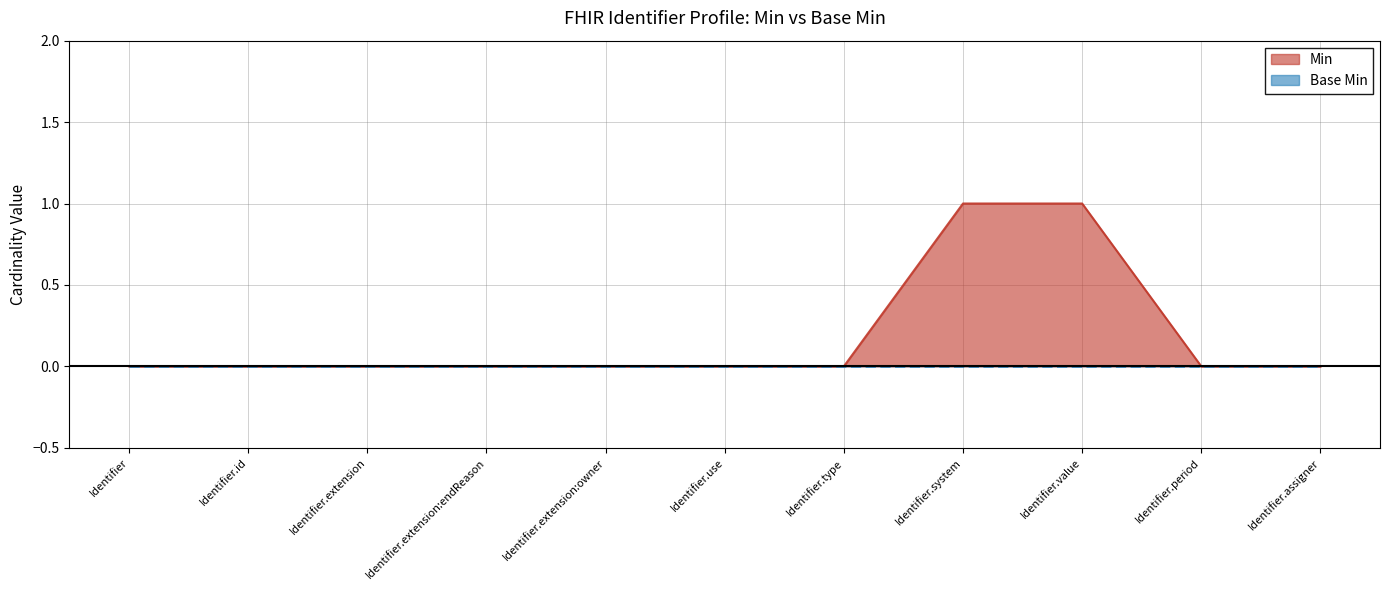

Read the value at Identifier.system.

1